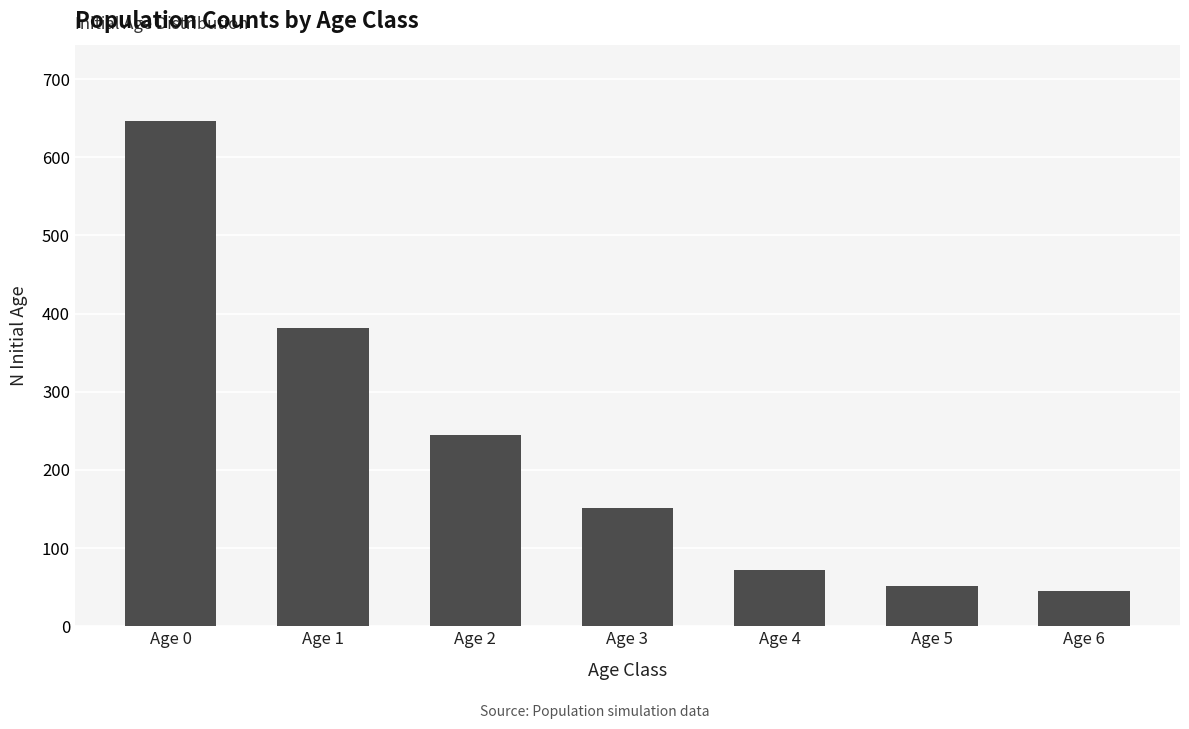

What is the smallest value displayed?

45